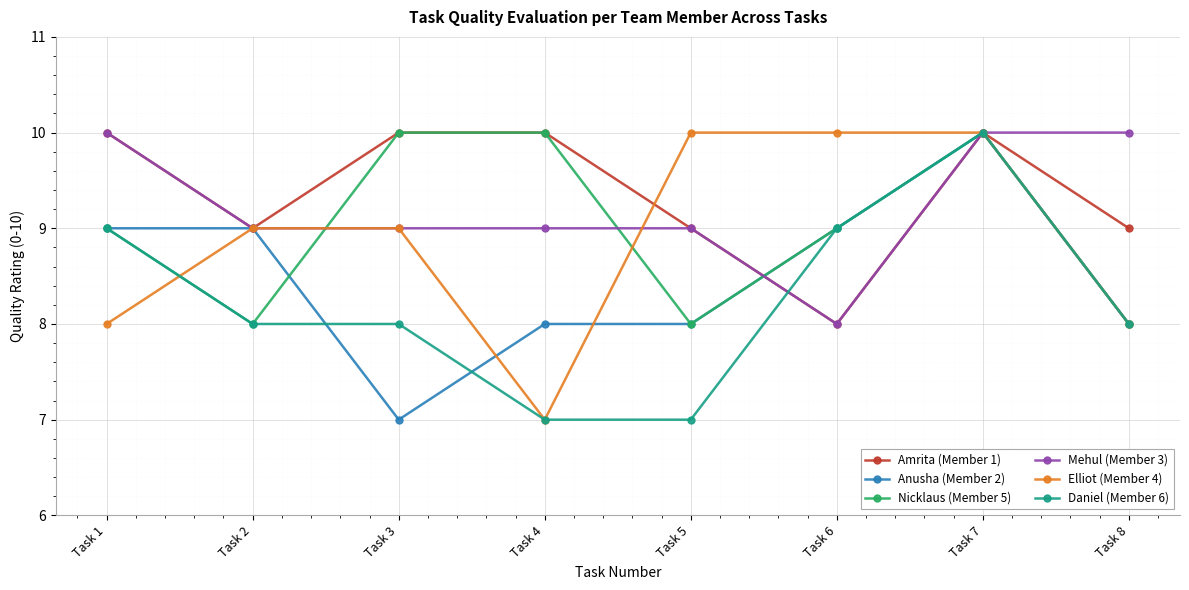

In Amrita (Member 1), how many points are lower than both neighbors (excluding endpoints)?

2